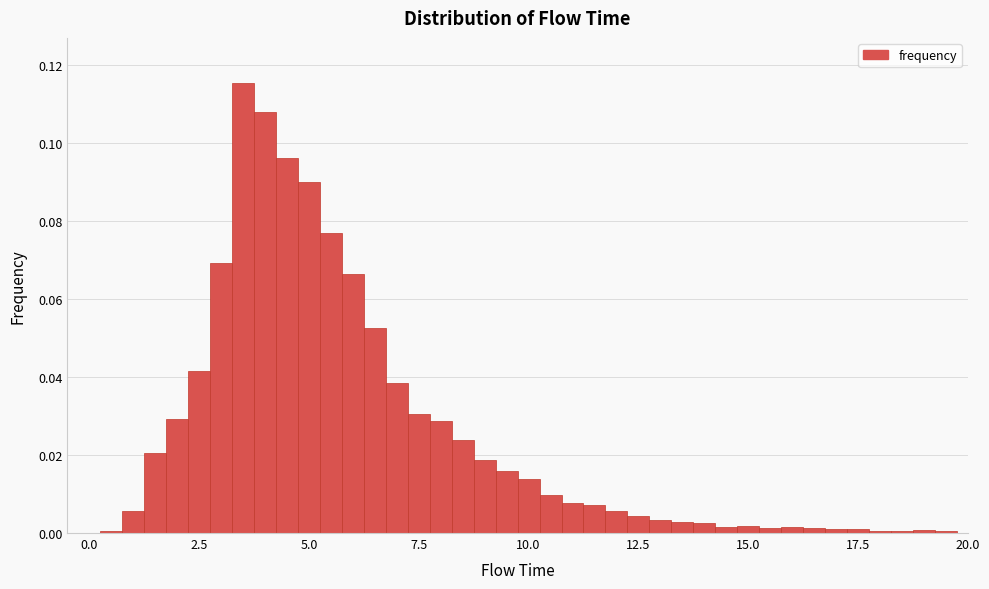

Around what value on the x-axis is the tallest bar? Give the approximate position of its centre, as read against the axis.

3.5